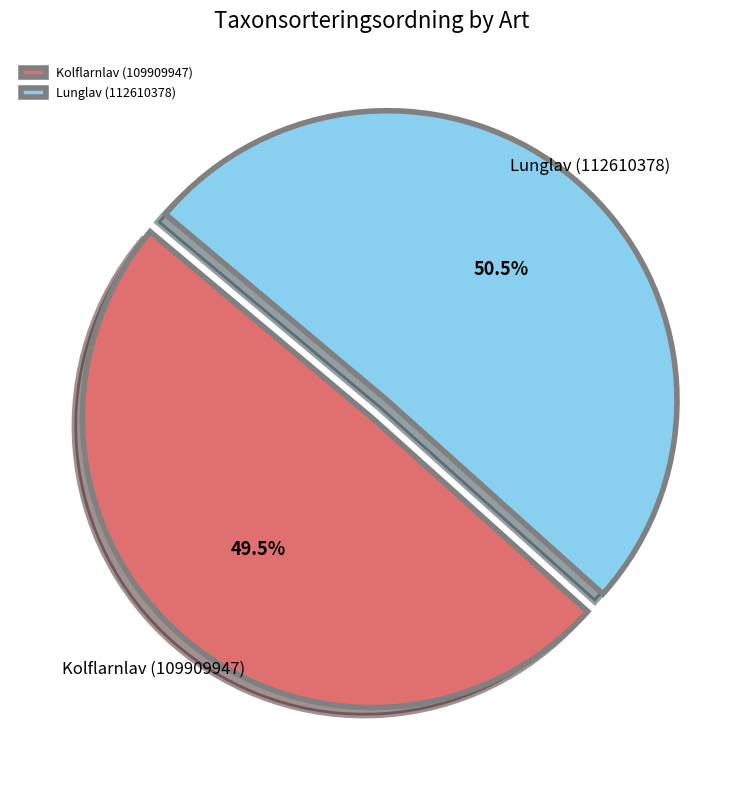

How many segments does this pie chart have?

2